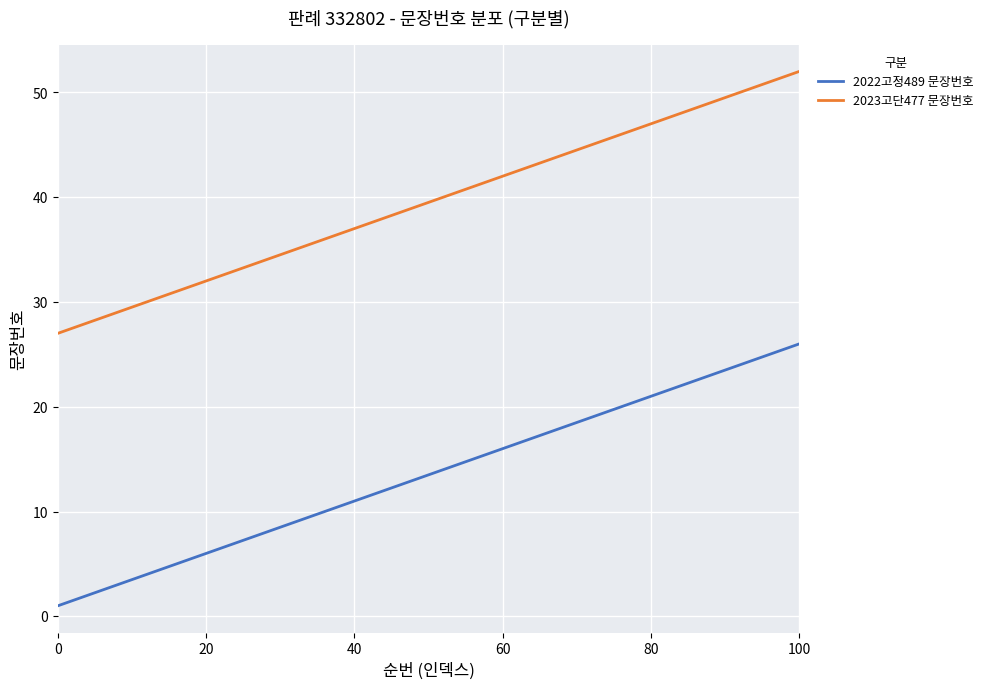

Which series has the largest total across all categories?

2023고단477 문장번호